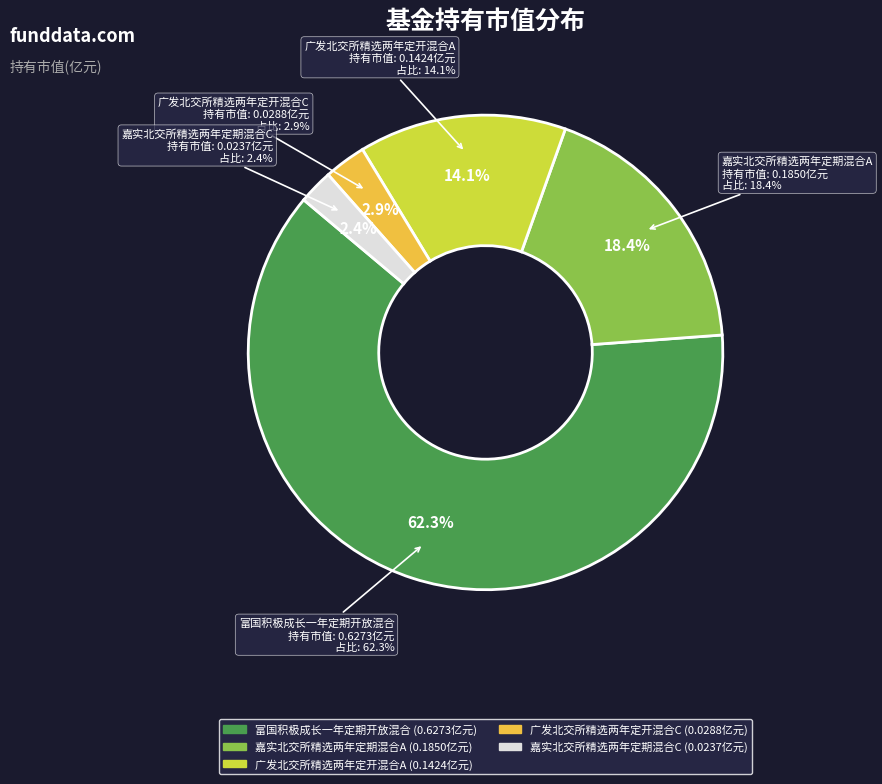

How many segments does this pie chart have?

5